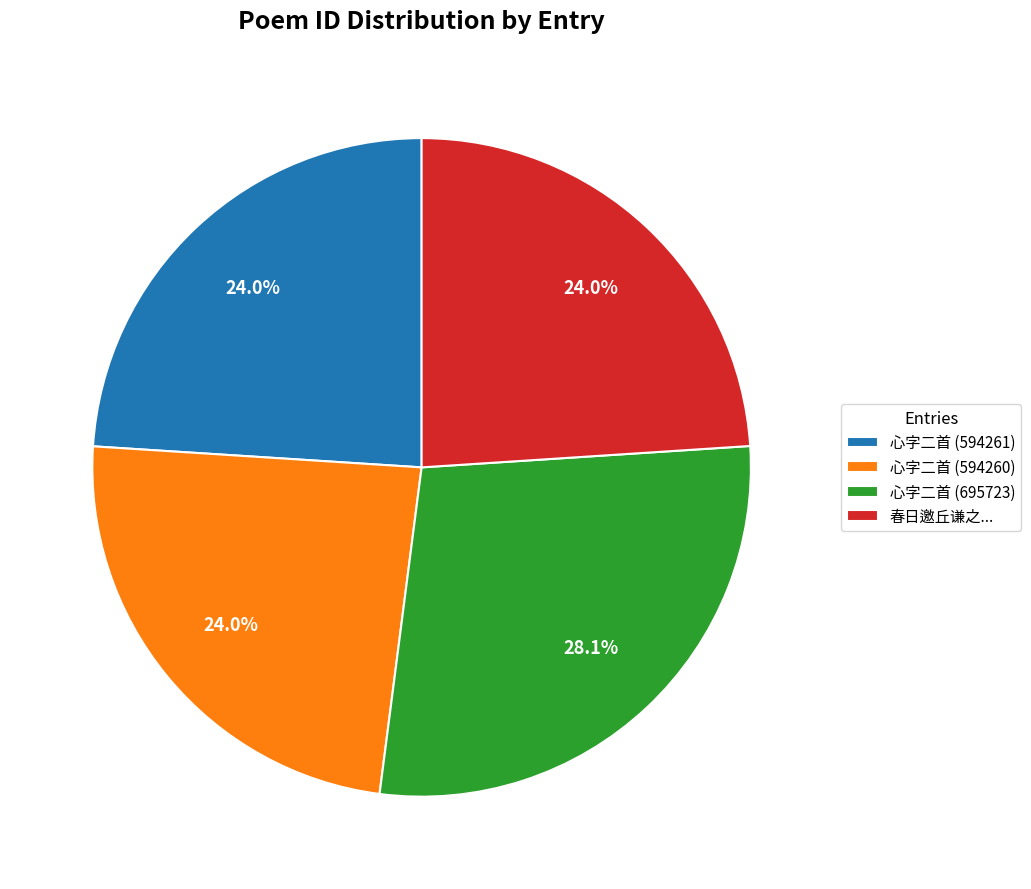

Do 心字二首 (594260) and 心字二首 (594261) together represent more than half of the pie?

No